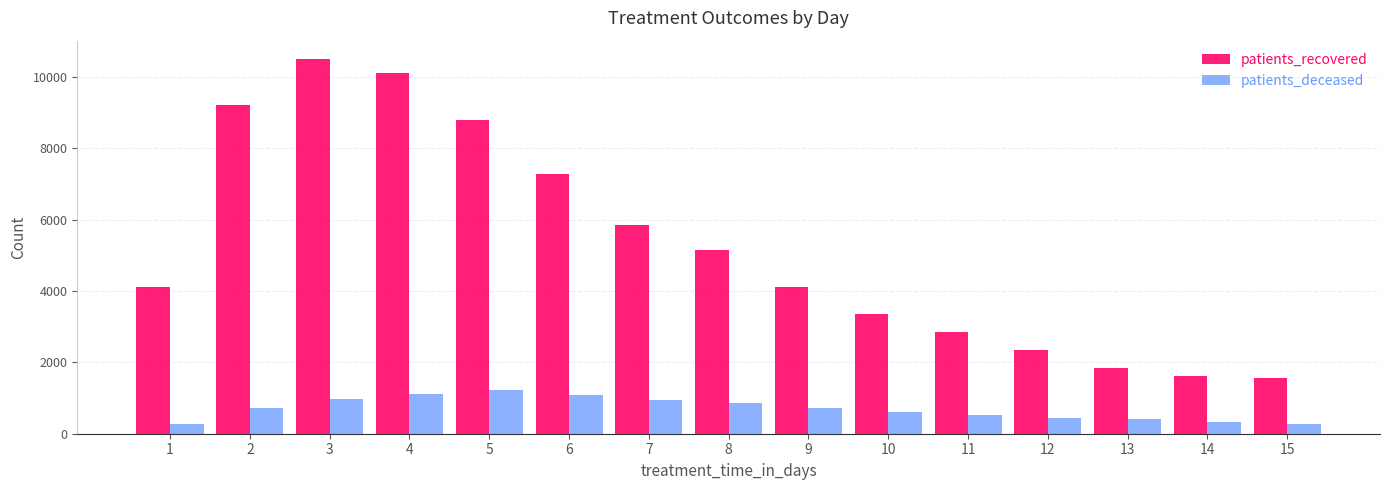

What is the minimum value for patients_deceased?

269